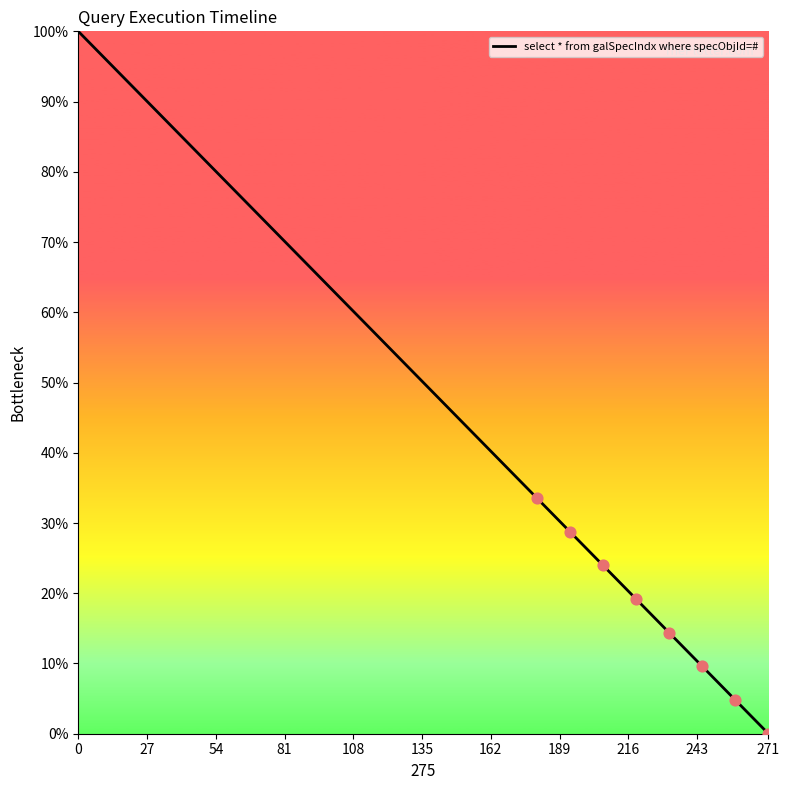

What is the maximum value shown in the chart?

100.0